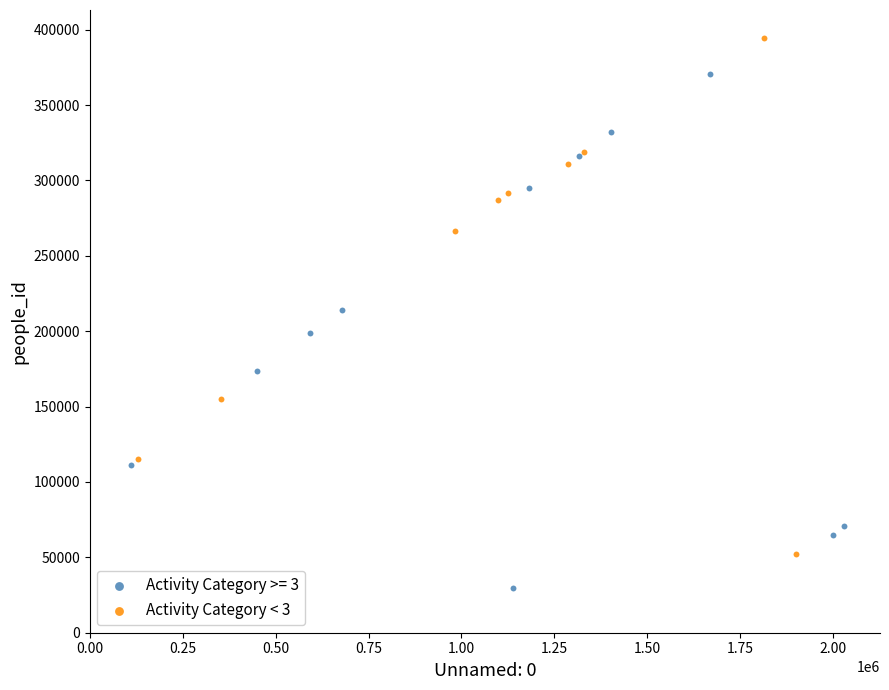

Which series contains the lowest Y value?

Activity Category >= 3